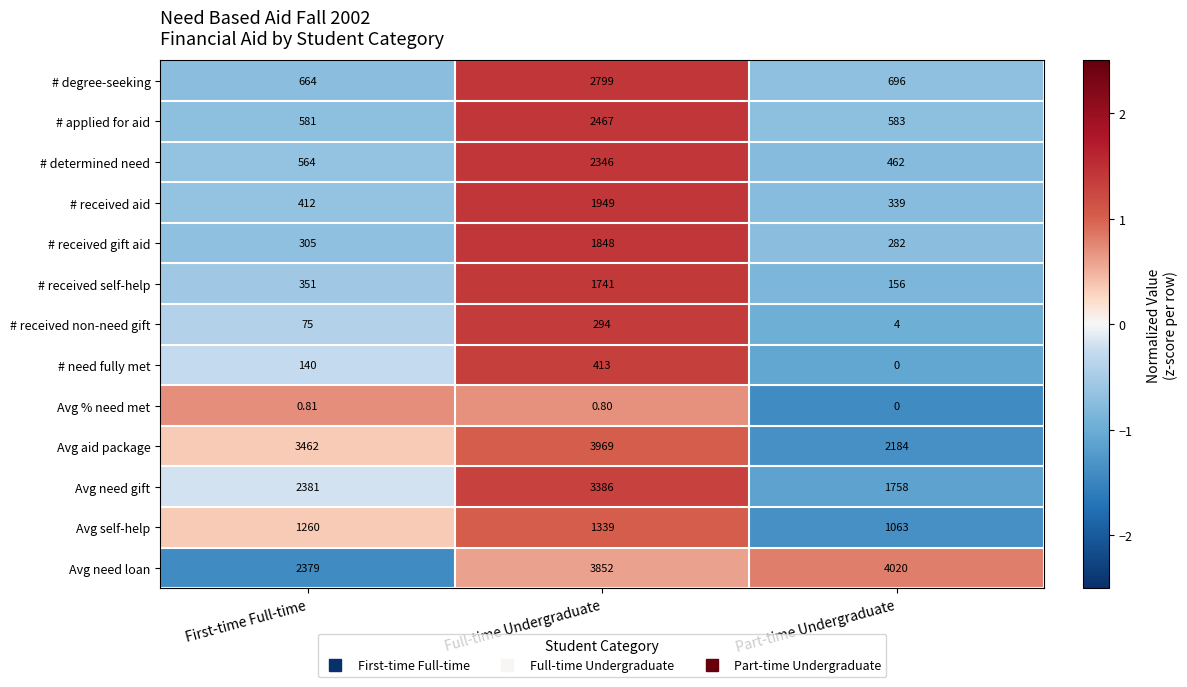

Rank the series at First-time Full-time from lowest to highest value.

Avg % need met, # received non-need gift, # need fully met, # received gift aid, # received self-help, # received aid, # determined need, # applied for aid, # degree-seeking, Avg self-help, Avg need loan, Avg need gift, Avg aid package